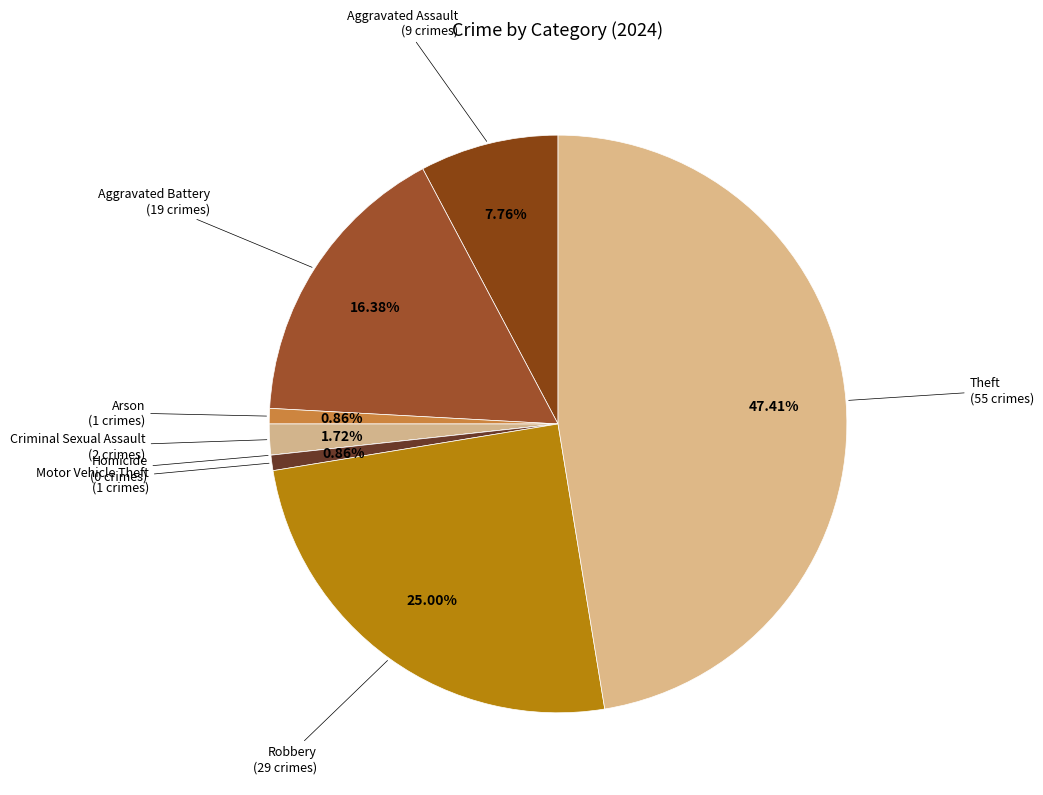

Does any single category account for the majority?

No